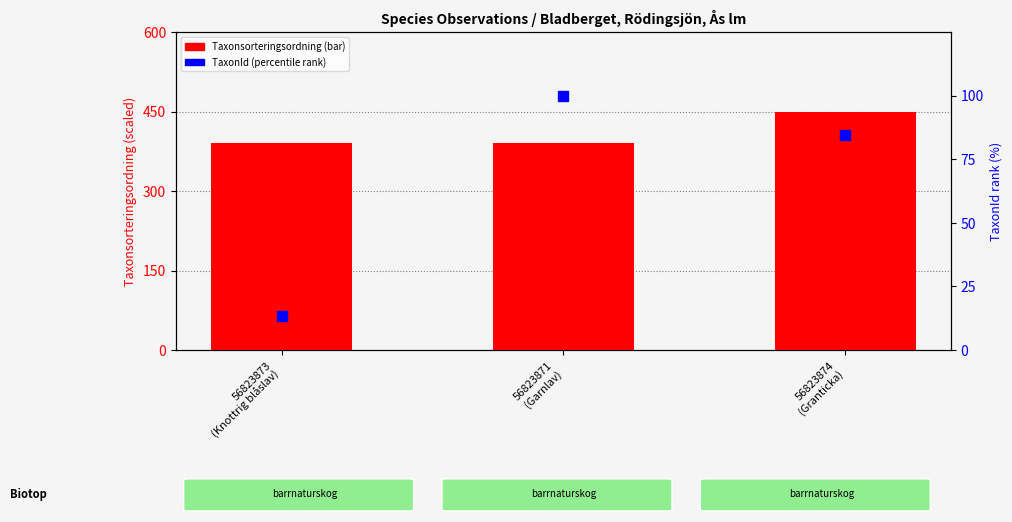

Which series reaches the maximum Y coordinate?

Taxonsorteringsordning